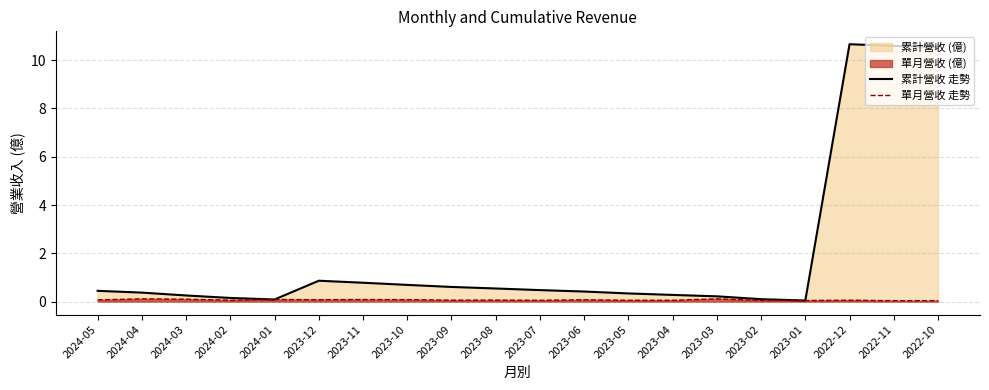

Does the chart have visible grid lines?

Yes